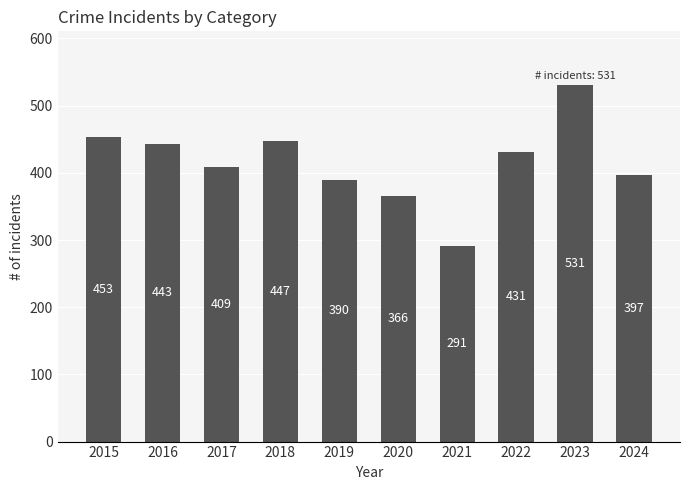

Is it true that the value at 2016 is 443?

True